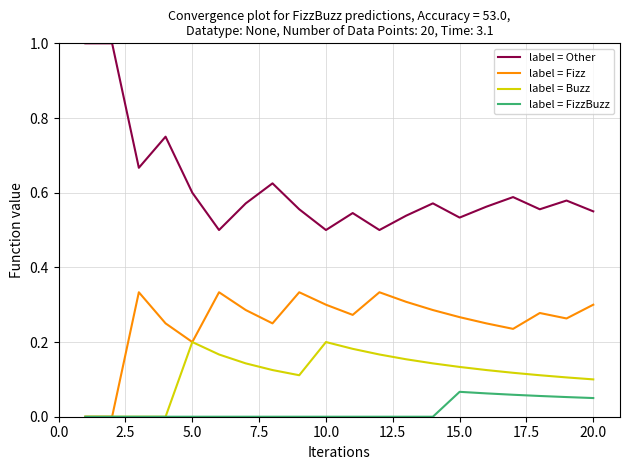

Which series has the largest total across all categories?

label = Other